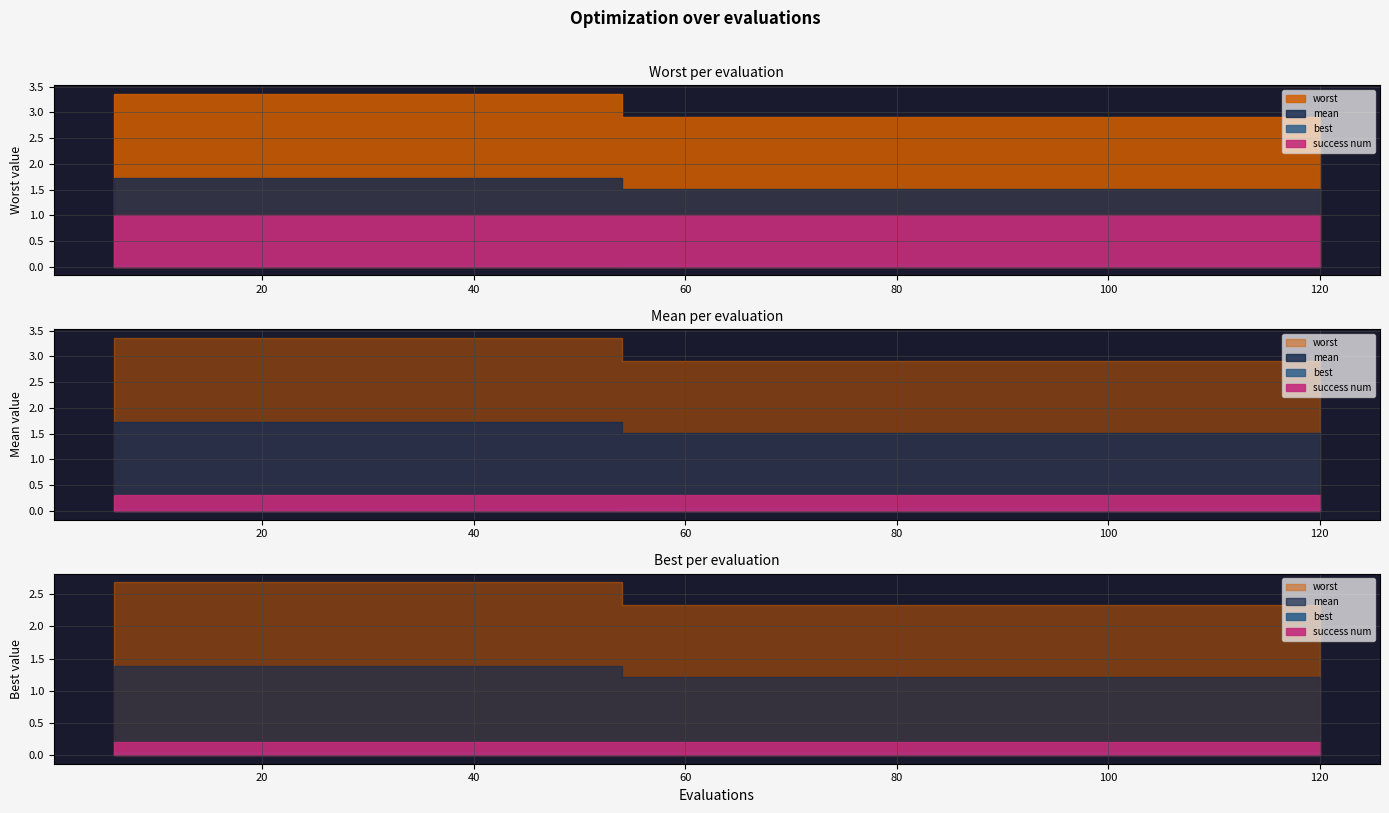

True or false: worst and mean intersect in this chart.

False